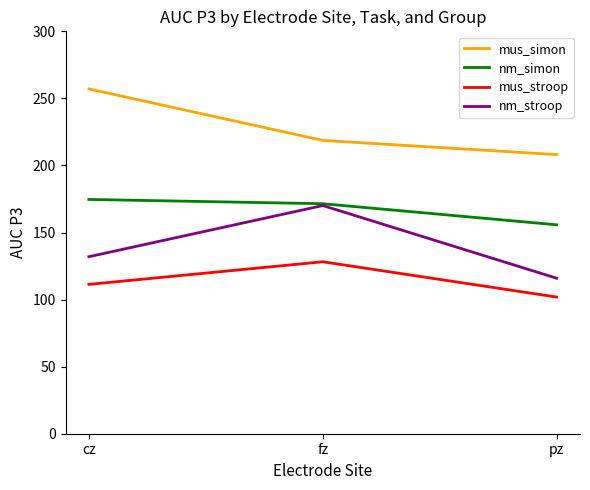

The mus_simon series shows 208.1 at pz. True or false?

True